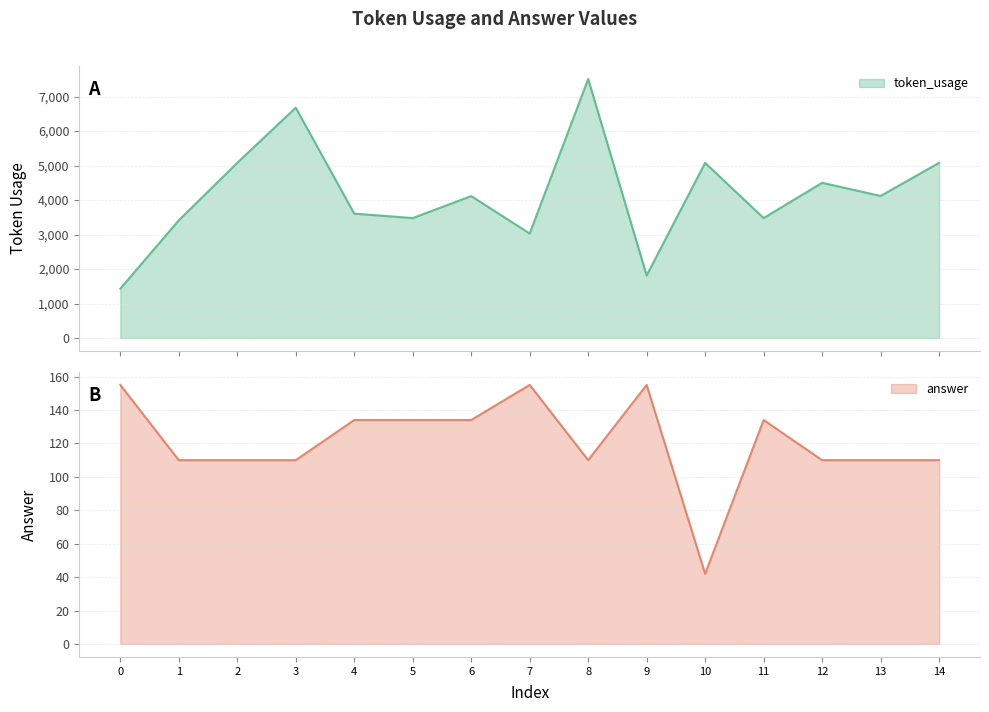

True or false: token_usage and answer intersect in this chart.

False